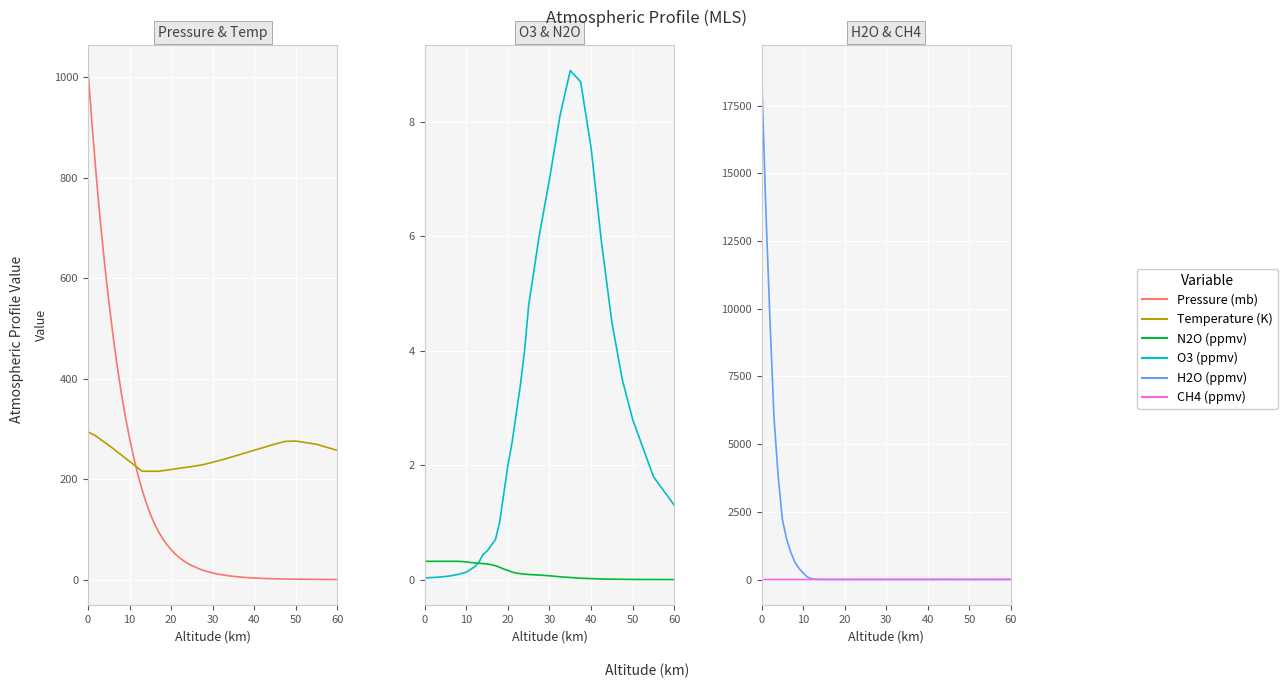

What is the maximum value shown in the chart?

18800.0